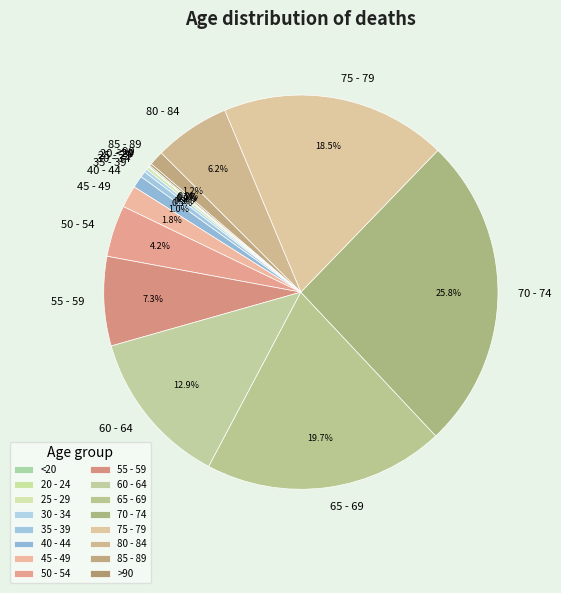

Is the sum of 55 - 59 and 75 - 79 greater than half?

No